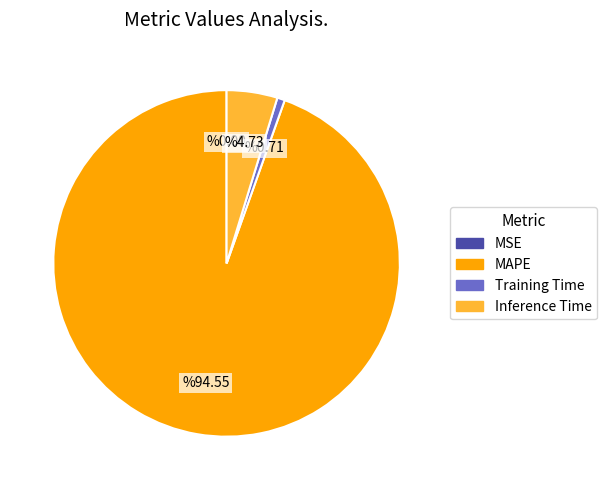

Which slice is the largest?

MAPE